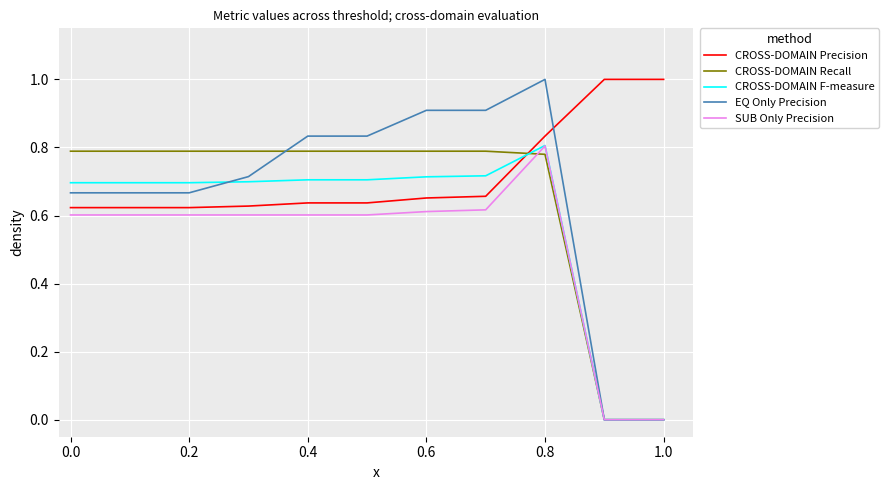

What are all the series names shown in the legend?

CROSS-DOMAIN Precision, CROSS-DOMAIN Recall, CROSS-DOMAIN F-measure, EQ Only Precision, SUB Only Precision